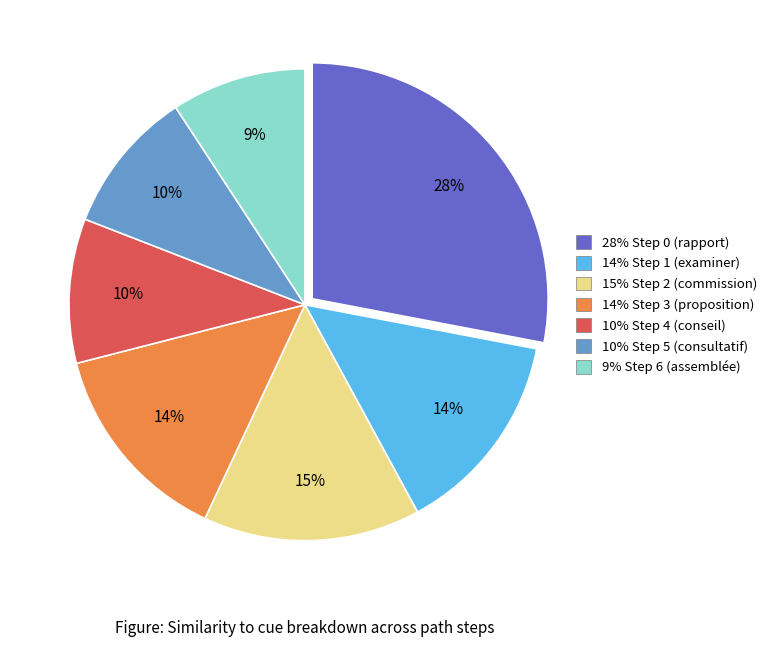

What is the largest slice in the pie chart?

28% Step 0 (rapport)